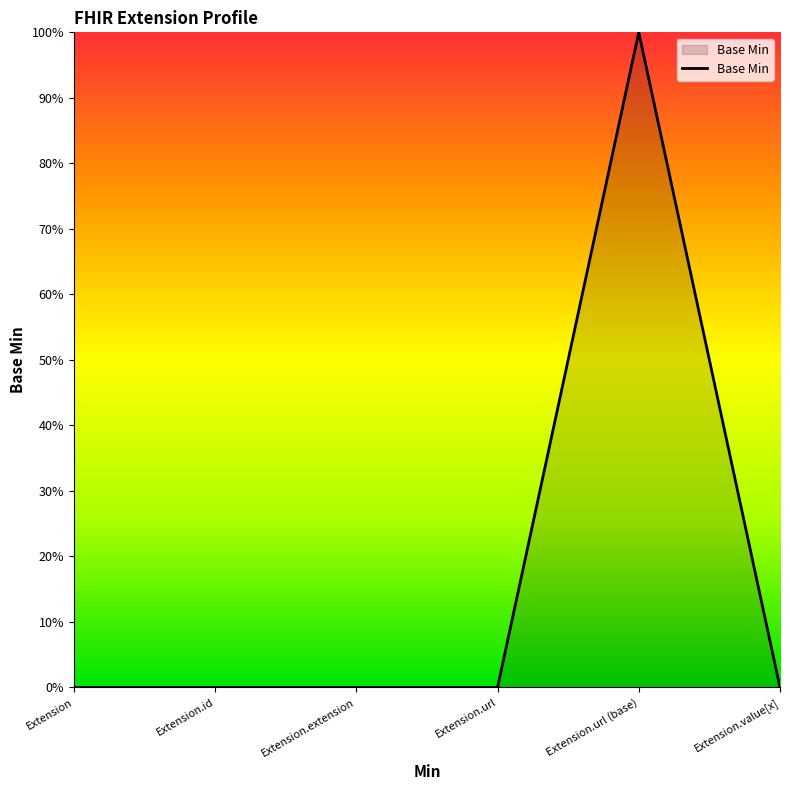

Does the chart have visible grid lines?

No